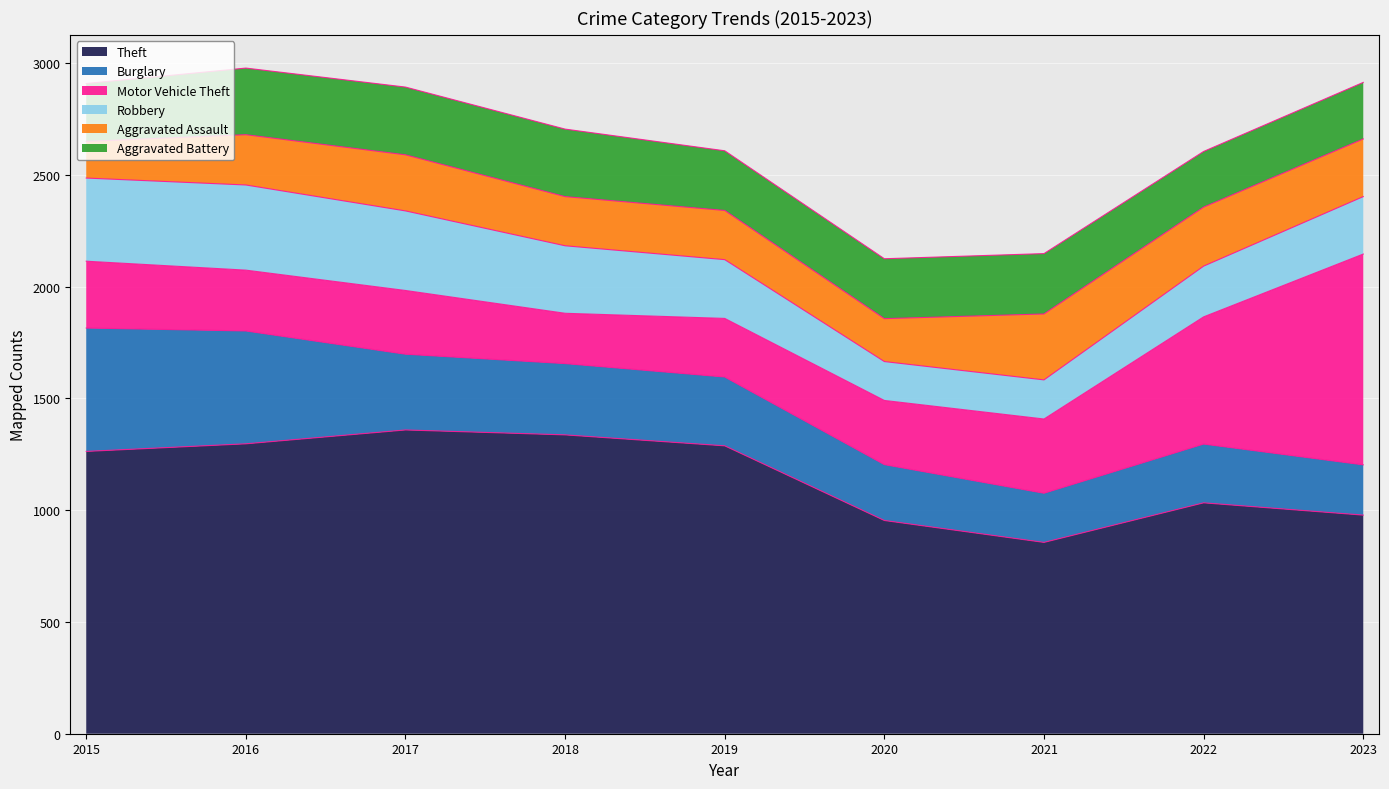

After their last crossing, which series has the higher values: Burglary or Aggravated Assault?

Aggravated Assault